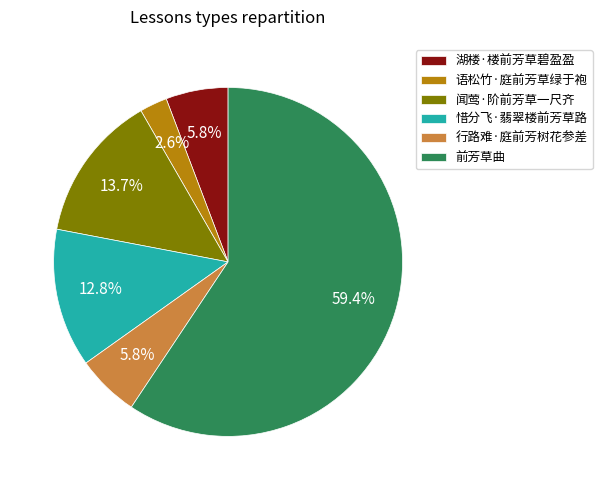

Which slice is the largest?

前芳草曲